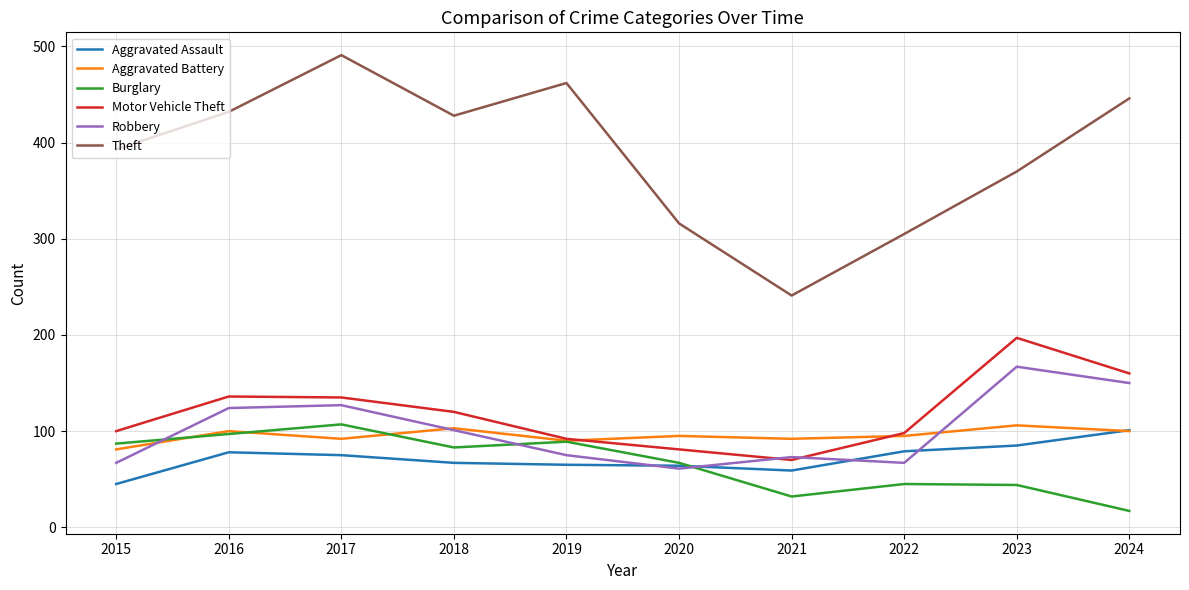

What are all the series names shown in the legend?

Aggravated Assault, Aggravated Battery, Burglary, Motor Vehicle Theft, Robbery, Theft